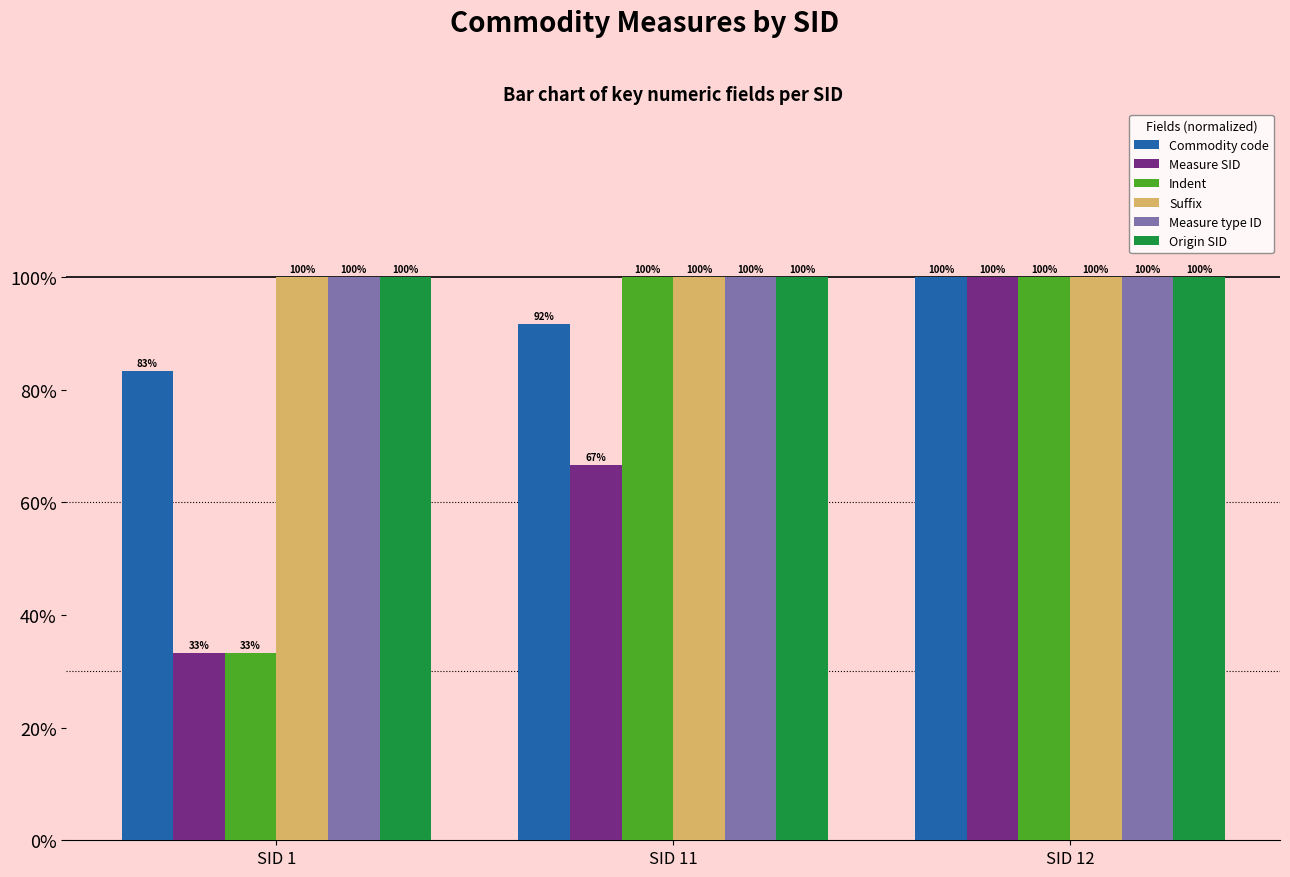

What are all the series names shown in the legend?

Commodity code, Measure SID, Indent, Suffix, Measure type ID, Origin SID